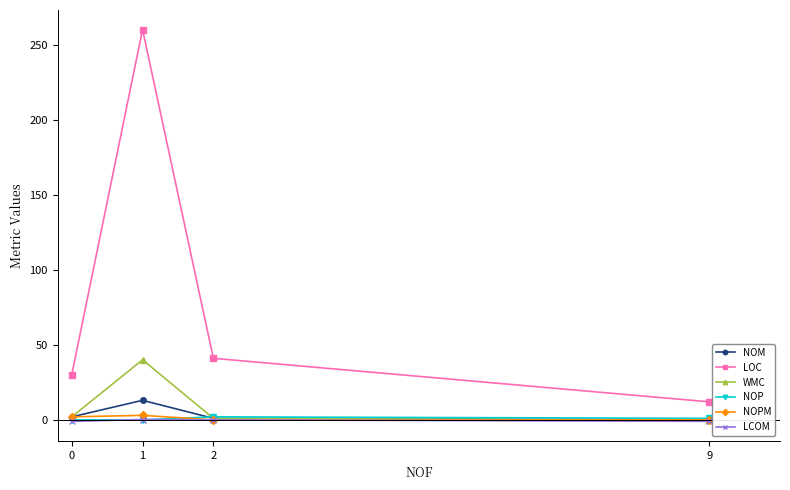

Is it true that NOP equals 1.0 at 9?

True